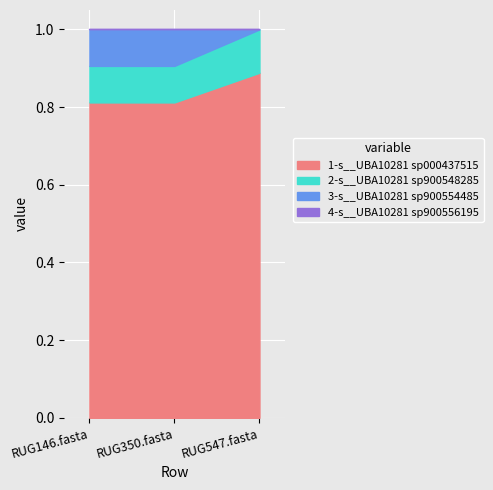

Reading left to right, what are all the values shown in this chart?

1-s__UBA10281 sp000437515: 0.8	0.8	0.9
2-s__UBA10281 sp900548285: 0.1	0.1	0.1
3-s__UBA10281 sp900554485: 0.1	0.1	0.0
4-s__UBA10281 sp900556195: 0.0	0.0	0.0